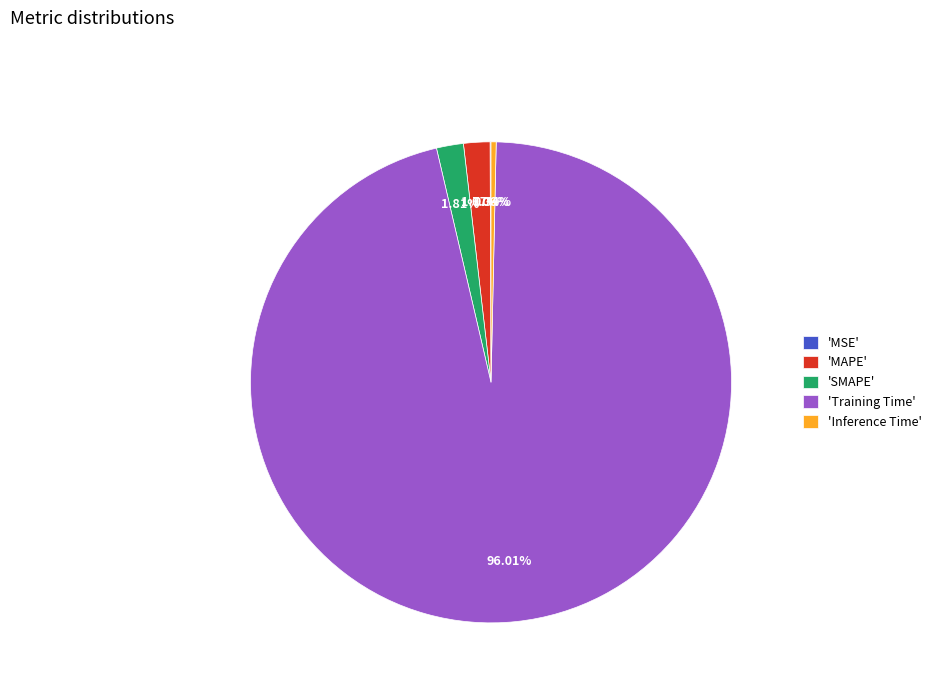

Combined, do 'Training Time' and 'Inference Time' account for over 50%?

Yes